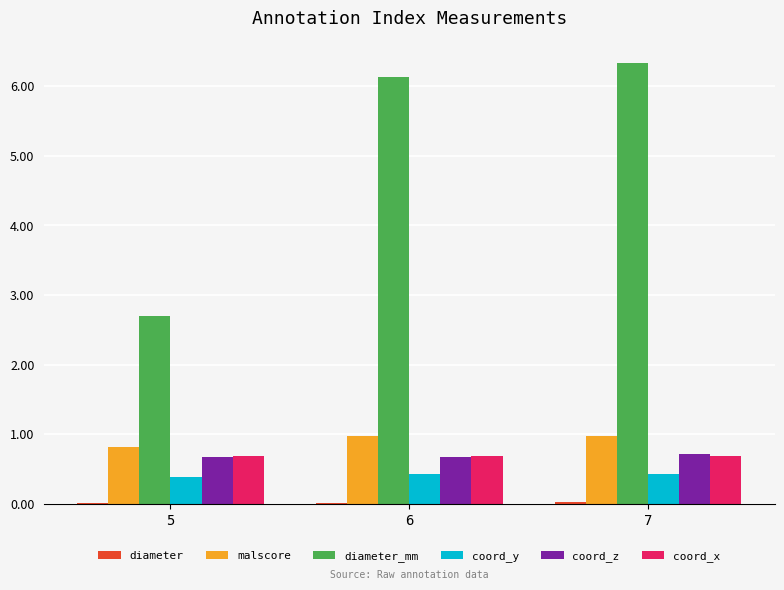

How many groups of bars are there?

3